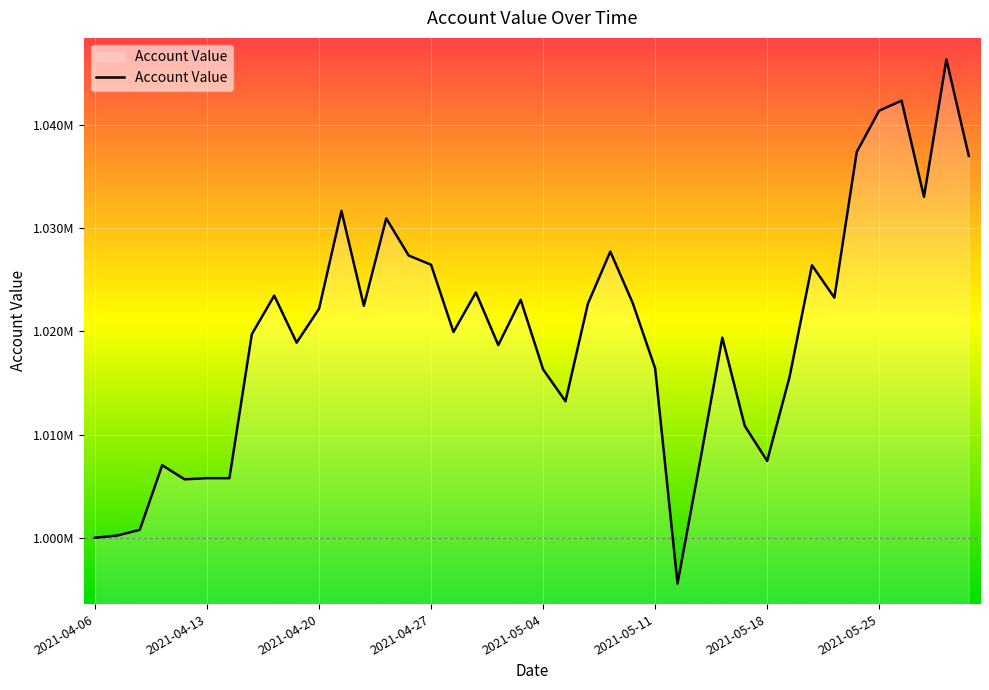

Reading left to right, what are all the values shown in this chart?

1000000.0	1000211.8	1000760.3	1007022.6	1005659.1	1005769.3	1005766.3	1019723.6	1023465.7	1018906.1	1022188.6	1031679.3	1022481.9	1030948.1	1027350.4	1026457.5	1019939.8	1023770.8	1018671.7	1023059.0	1016316.6	1013224.9	1022682.1	1027730.5	1022743.5	1016417.9	995556.7	1007324.6	1019390.2	1010840.5	1007441.4	1015583.2	1026409.5	1023267.3	1037391.8	1041389.9	1042356.9	1033036.9	1046351.8	1037000.5